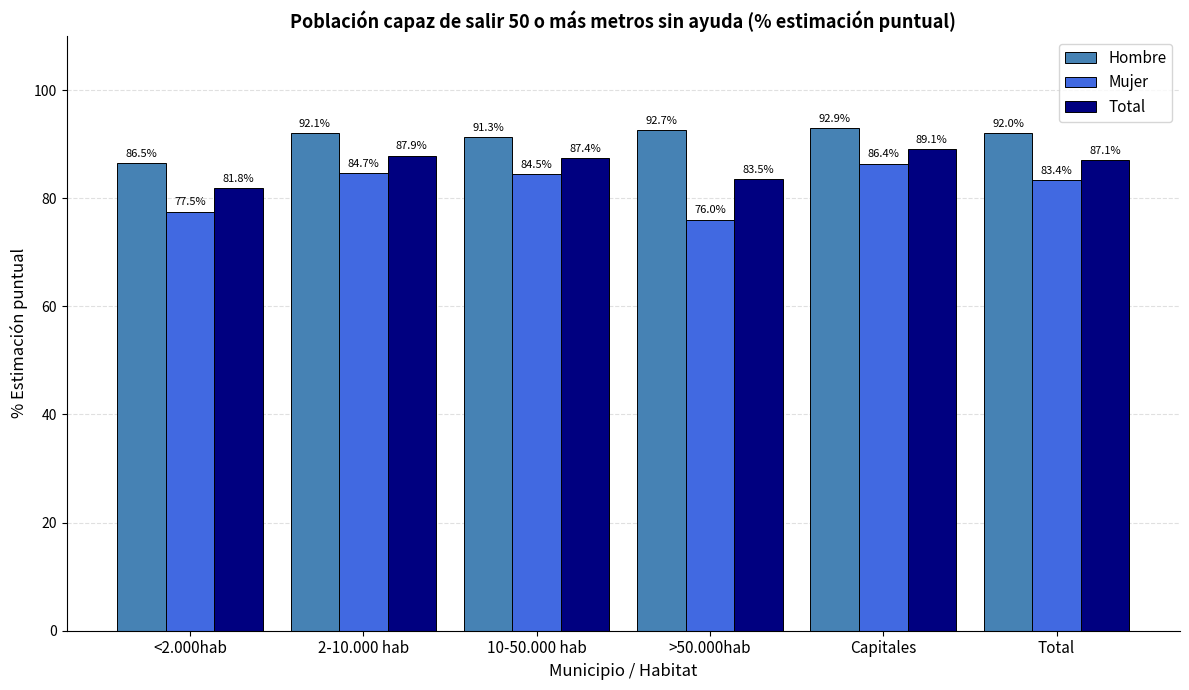

What position from the right is Total?

1